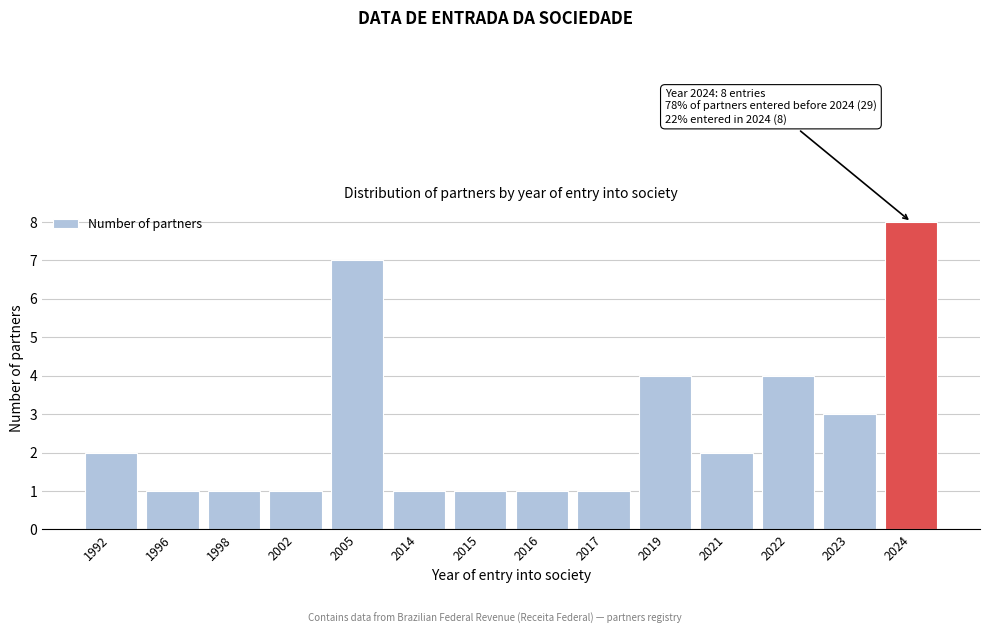

Reading left to right, extract all data points from this chart.

2	1	1	1	7	1	1	1	1	4	2	4	3	8